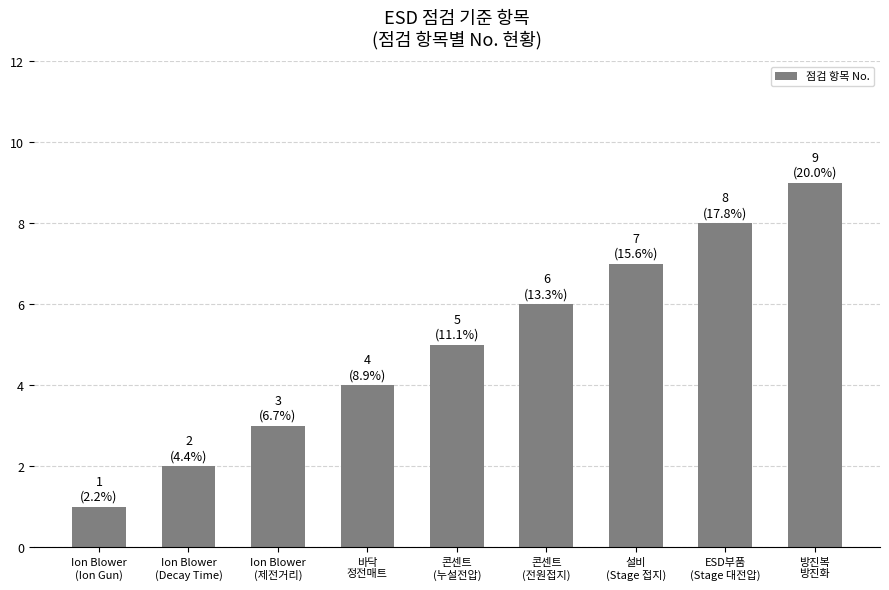

How many distinct data groups are displayed?

1